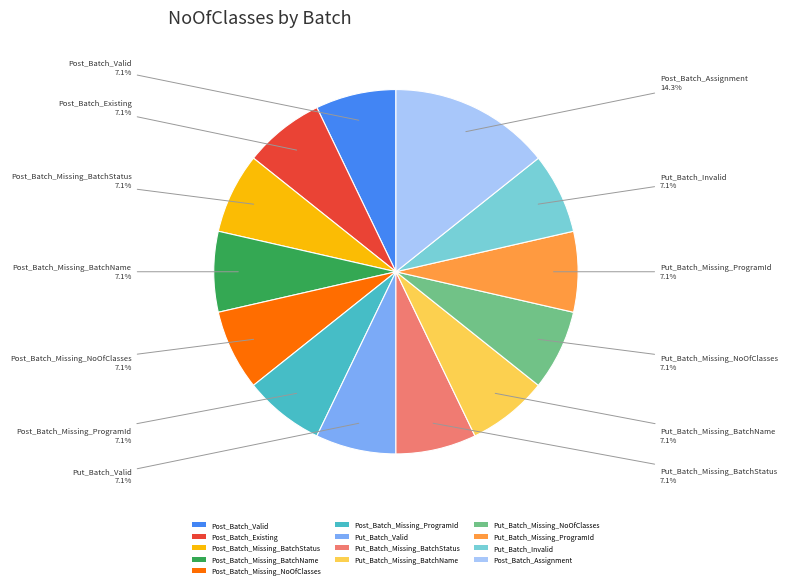

Which slice is the largest?

Post_Batch_Assignment